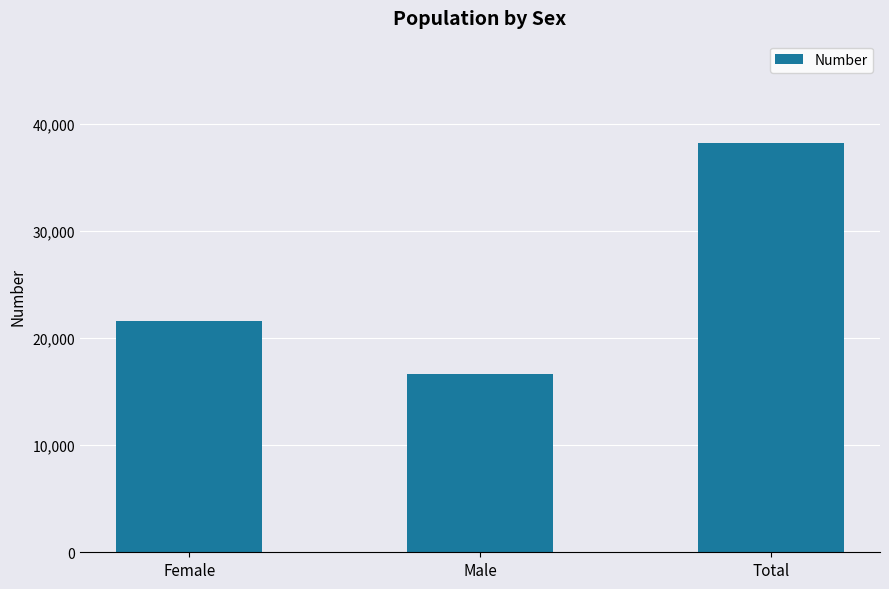

Reading left to right, extract all data points from this chart.

Female=21577	Male=16667	Total=38244